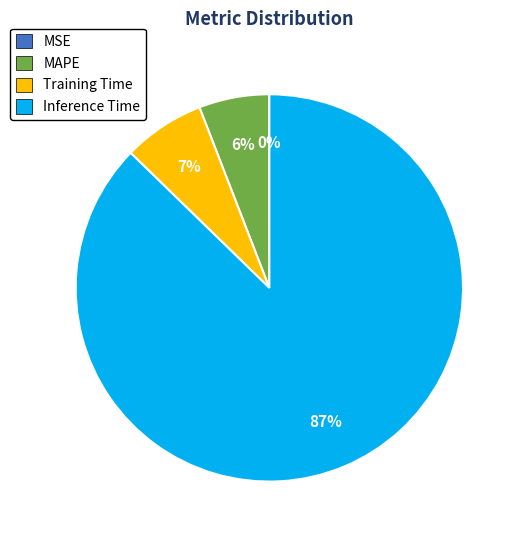

To the nearest percent, what is the average slice percentage?

25%